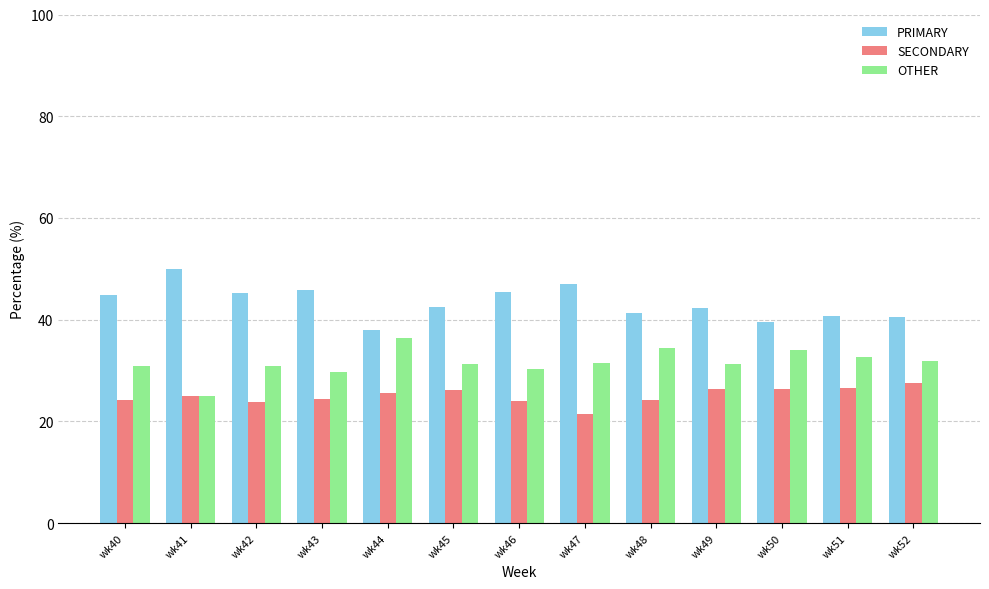

Are the bars horizontal?

No